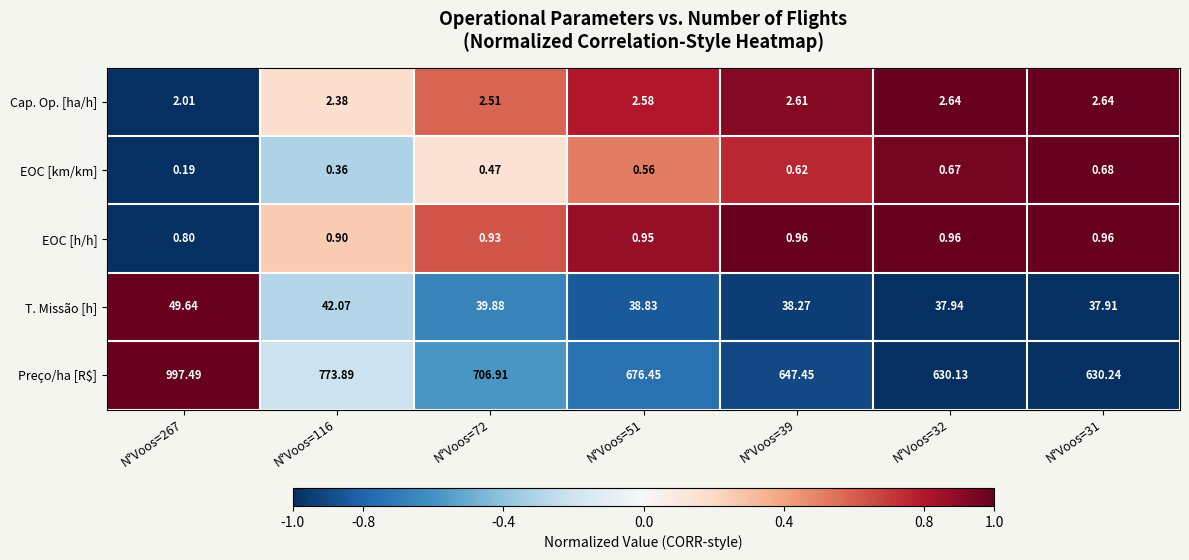

How many values in the T. Missão [h] series are below 38?

2